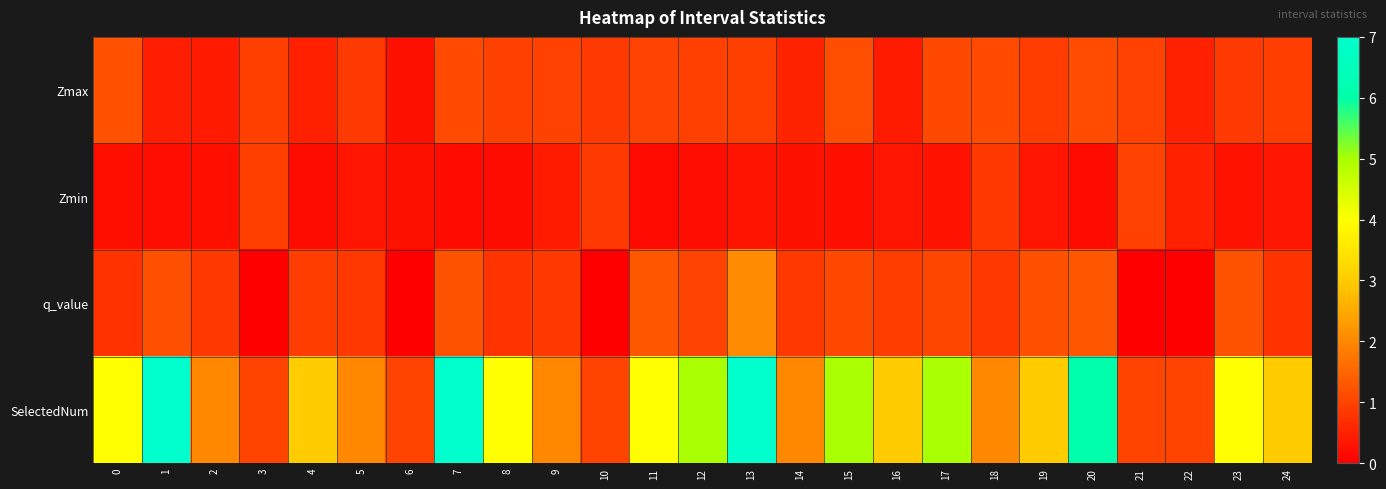

Reading left to right, list all the values displayed in this chart.

Zmax: 0=1.2	1=0.5	2=0.4	3=0.9	4=0.5	5=0.9	6=0.3	7=1.1	8=1.0	9=1.0	10=0.9	11=1.0	12=1.0	13=0.9	14=0.5	15=1.2	16=0.4	17=1.1	18=1.1	19=0.9	20=1.1	21=1.0	22=0.5	23=0.9	24=0.9
Zmin: 0=0.2	1=0.2	2=0.2	3=0.9	4=0.2	5=0.3	6=0.3	7=0.2	8=0.2	9=0.4	10=0.9	11=0.2	12=0.2	13=0.3	14=0.3	15=0.3	16=0.3	17=0.3	18=0.8	19=0.3	20=0.2	21=1.0	22=0.5	23=0.3	24=0.3
q_value: 0=0.7	1=1.2	2=0.8	3=-0.0	4=0.9	5=0.8	6=-0.0	7=1.2	8=0.8	9=0.8	10=-0.0	11=1.3	12=1.0	13=2.1	14=0.8	15=1.1	16=0.9	17=1.0	18=0.8	19=1.2	20=1.3	21=-0.0	22=-0.0	23=1.2	24=0.8
SelectedNum: 0=4.0	1=7.0	2=2.0	3=1.0	4=3.0	5=2.0	6=1.0	7=7.0	8=4.0	9=2.0	10=1.0	11=4.0	12=5.0	13=7.0	14=2.0	15=5.0	16=3.0	17=5.0	18=2.0	19=3.0	20=6.0	21=1.0	22=1.0	23=4.0	24=3.0